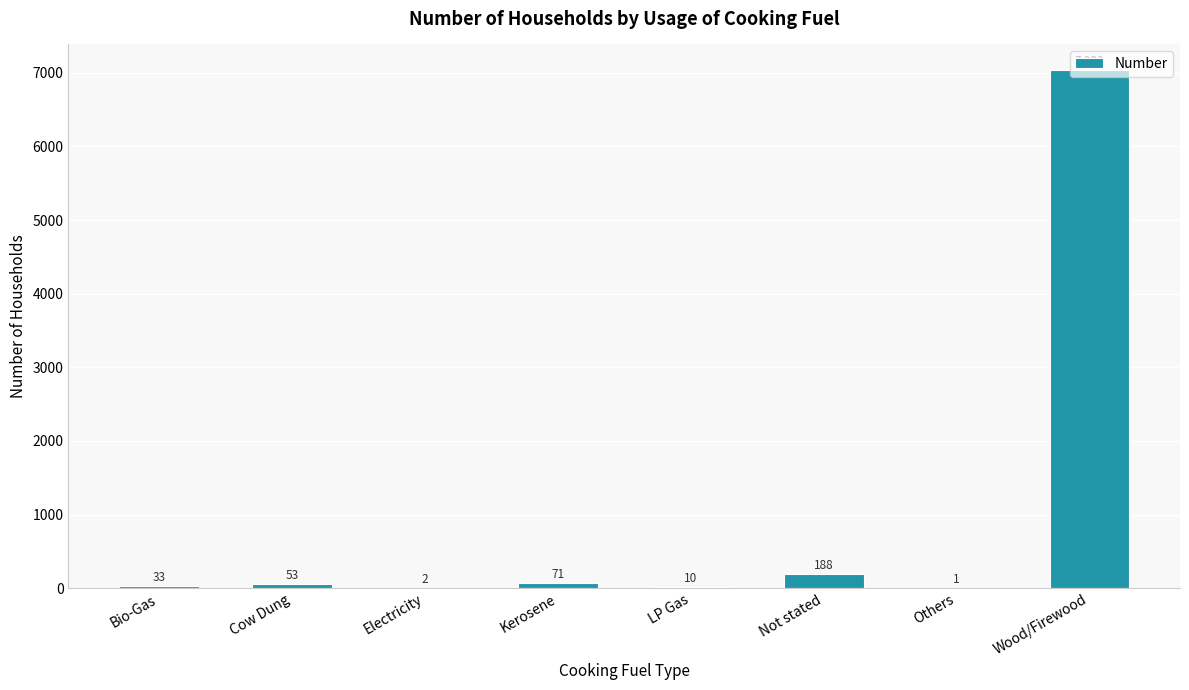

What is the change in value from Kerosene to Not stated?

+117